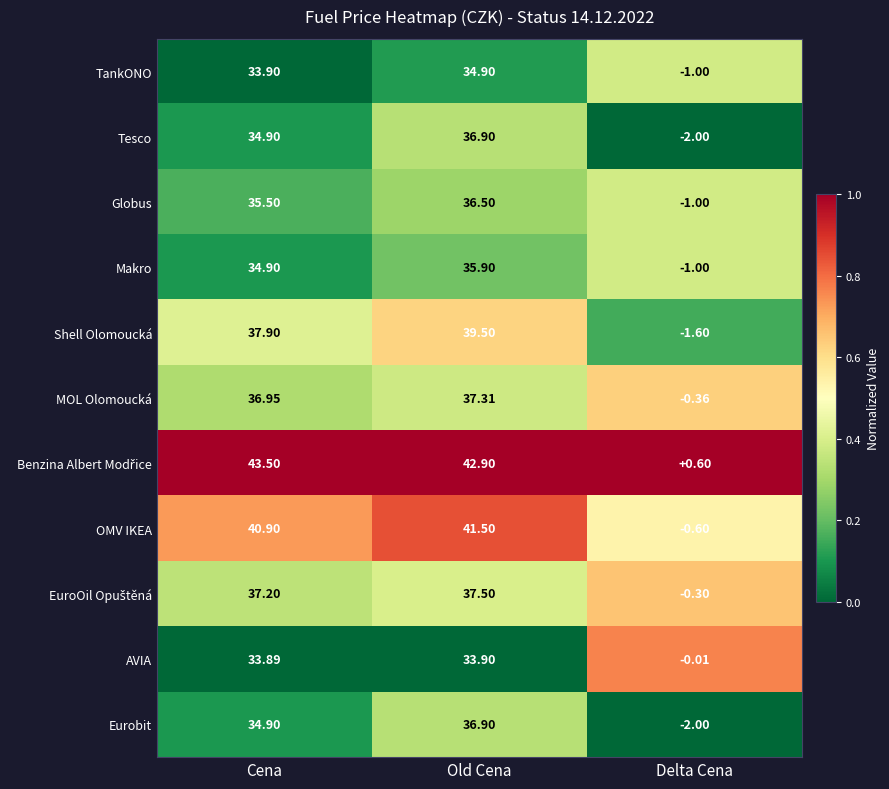

List the labels in order of Globus value, smallest first.

Delta Cena, Cena, Old Cena